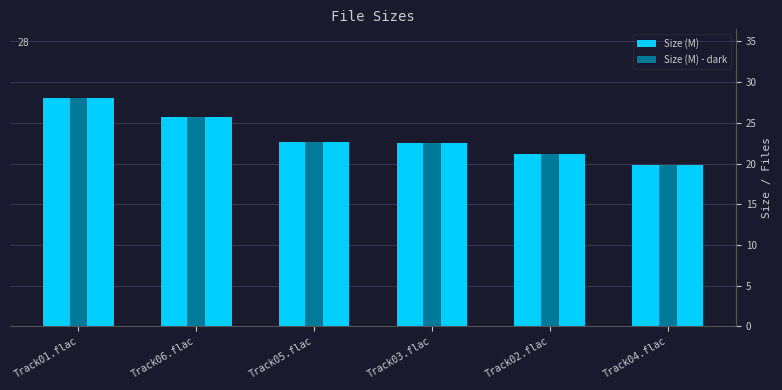

What is the difference between the second highest and minimum values in the Size (M) series?

5.9